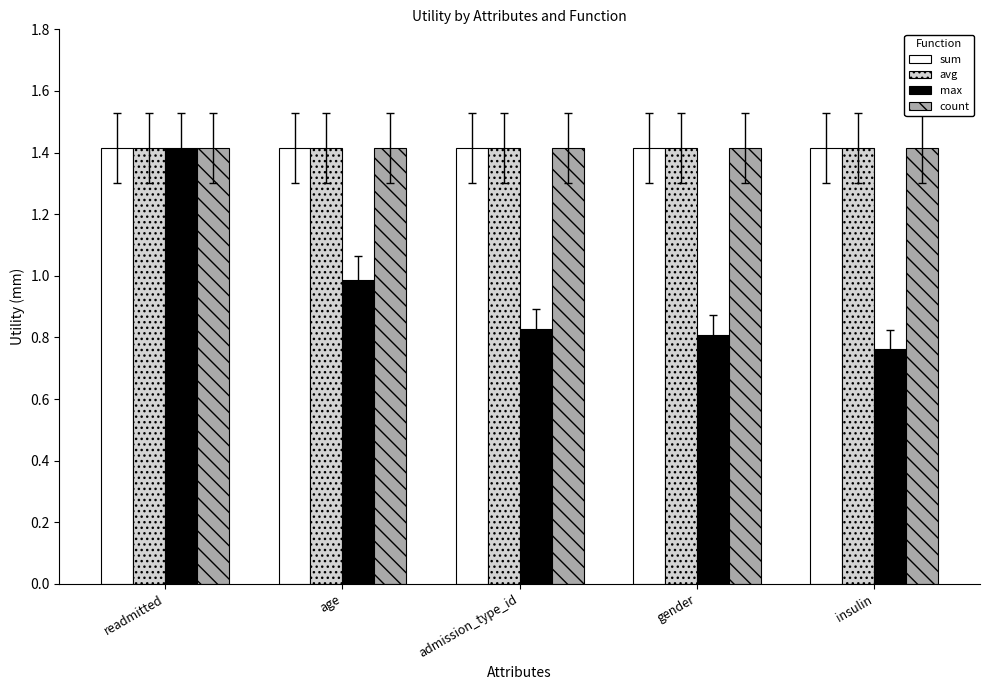

What is the sum of the sum values at age and gender?

2.8